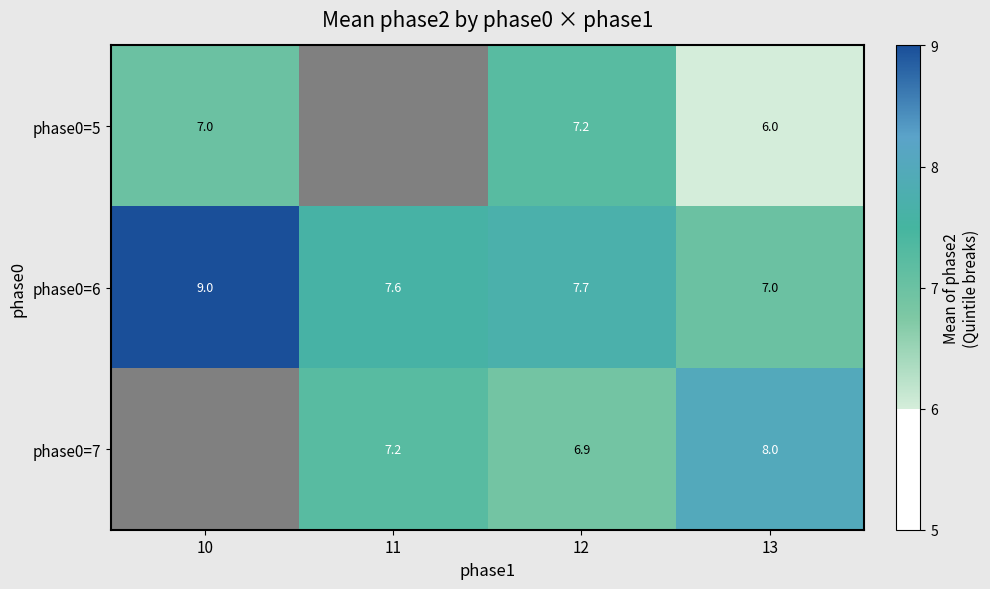

Rank the series at 13 from highest to lowest value.

phase0=7, phase0=6, phase0=5